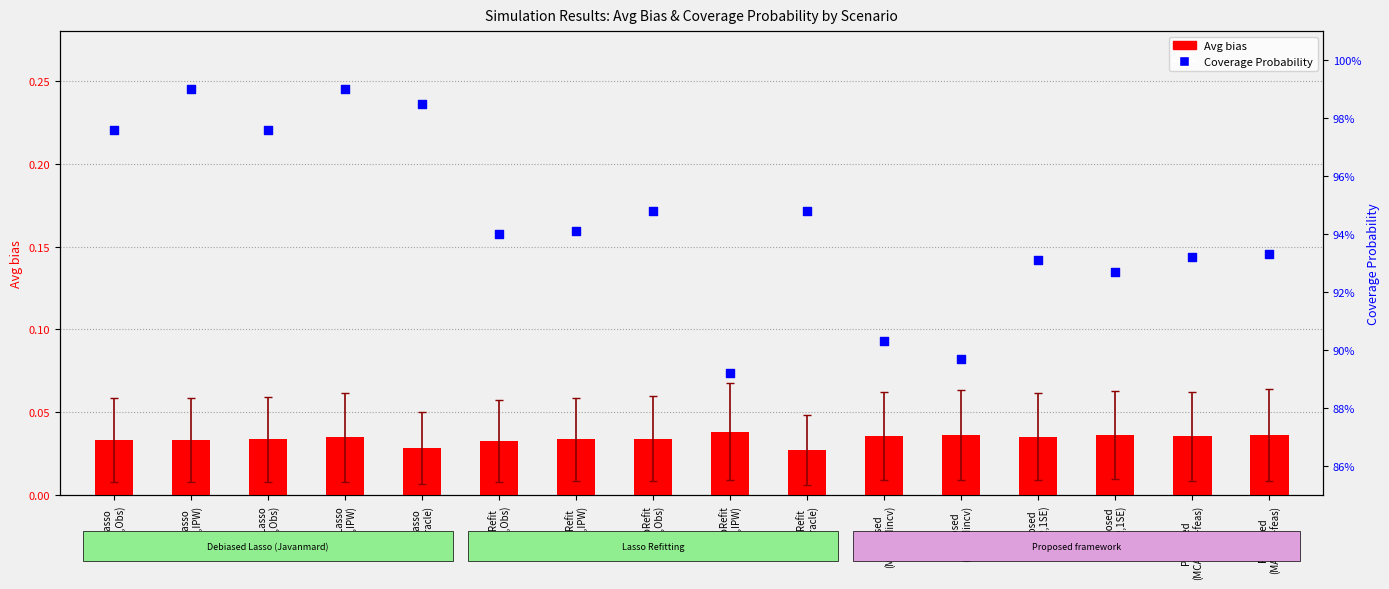

What is the total value across all series at LassoRefit
(FullOracle)?

1.0